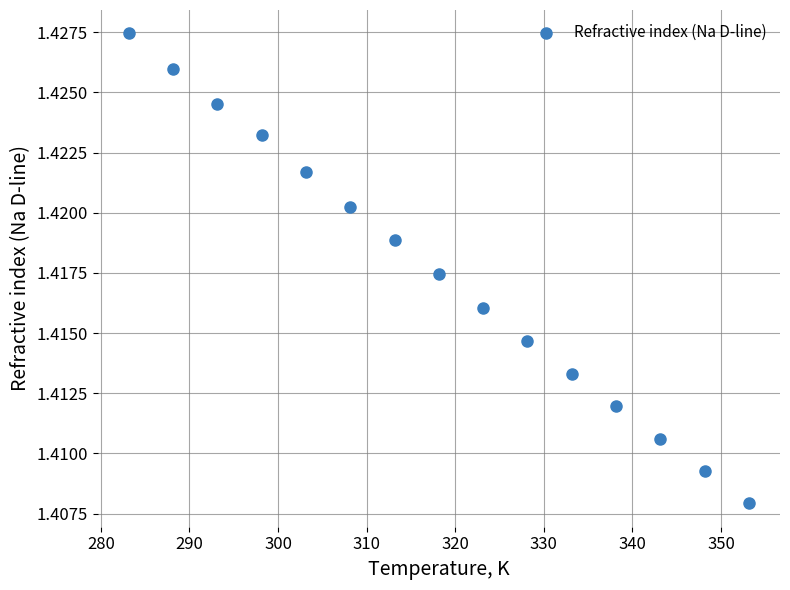

What is the range of X values (max minus min)?

70.0